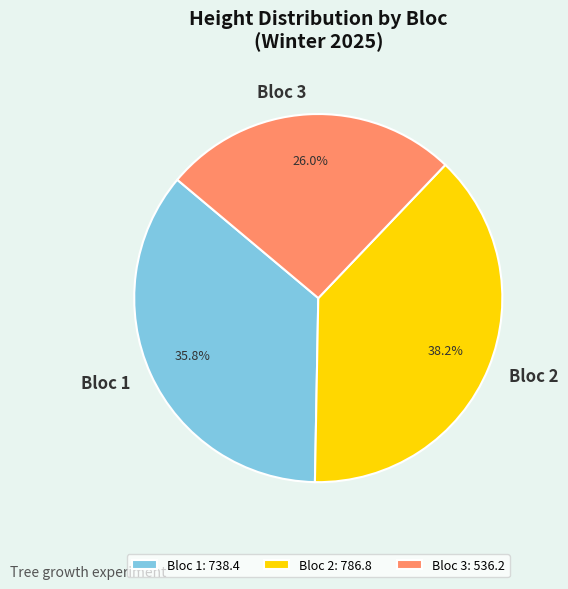

Do Bloc 1: 738.4 and Bloc 2: 786.8 together represent more than half of the pie?

Yes